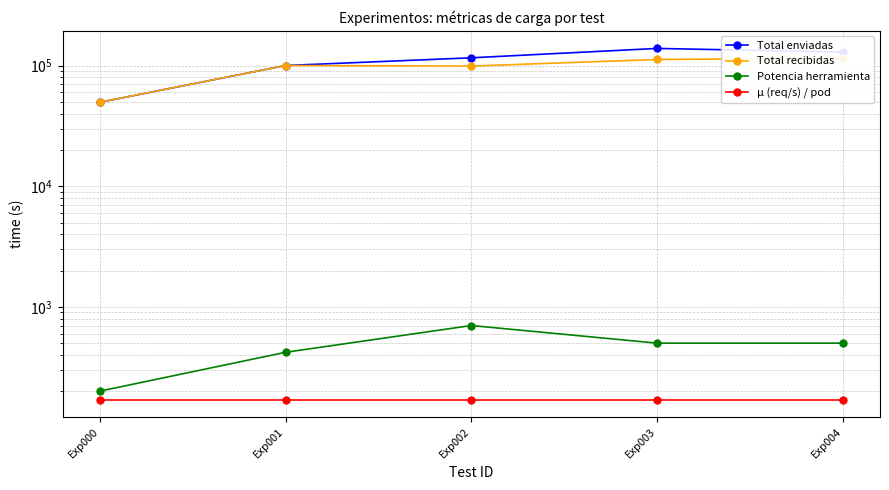

Rank the series by their maximum value, from highest to lowest.

Total enviadas, Total recibidas, Potencia herramienta, μ (req/s) / pod